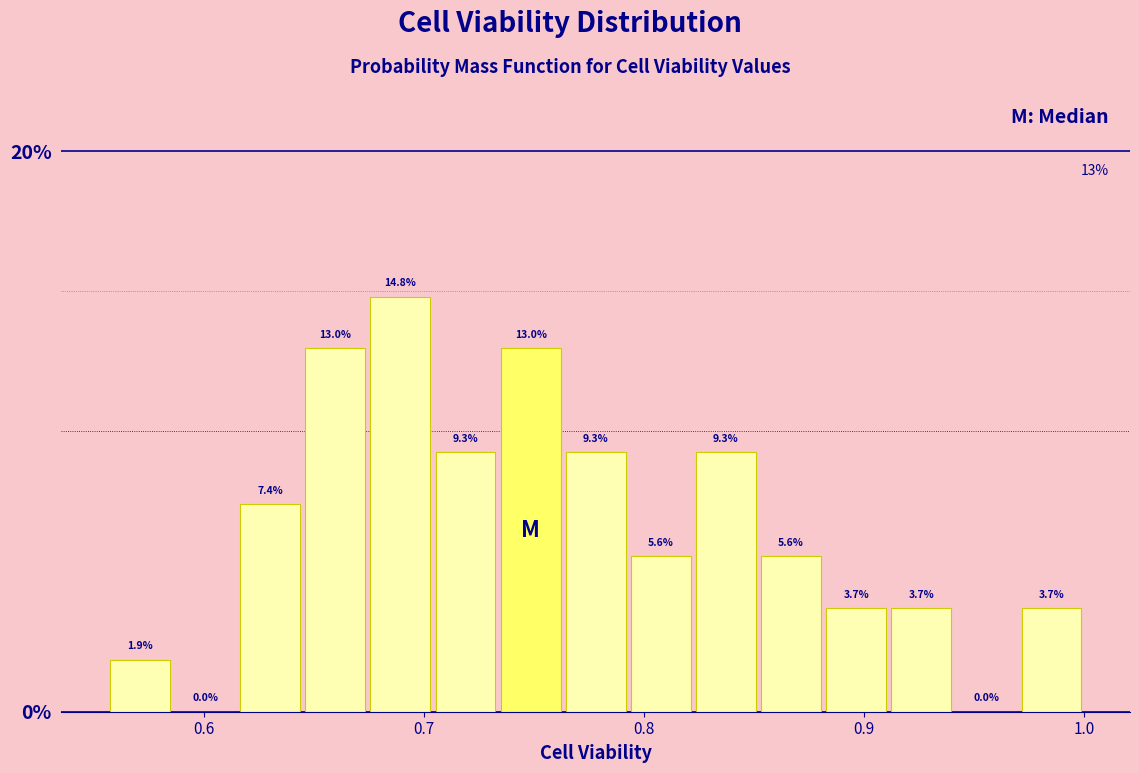

Read against the x-axis, roughly where is the centre of the tallest bar?

0.69